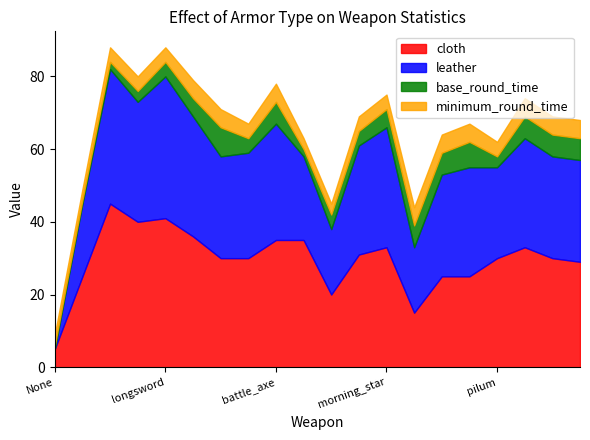

Which series has the largest total across all categories?

cloth